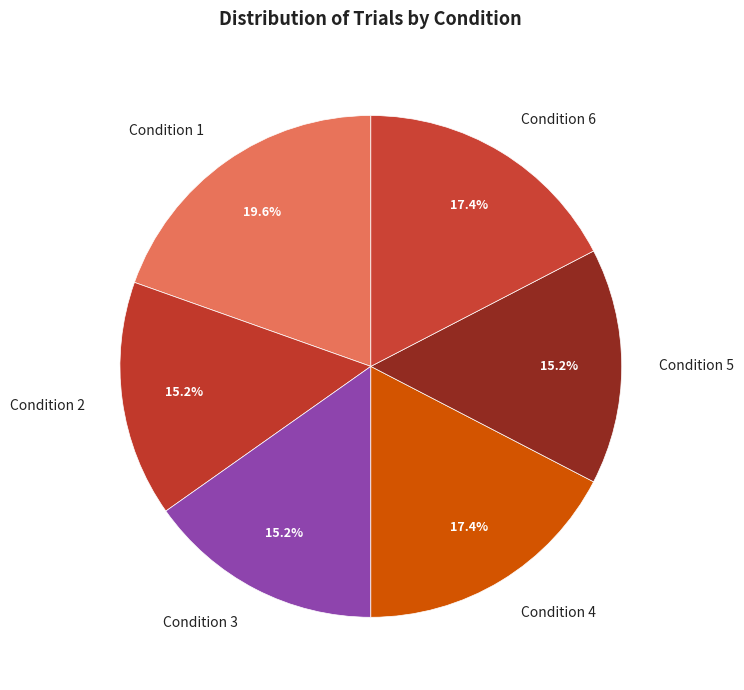

Combined, do Condition 4 and Condition 3 account for over 50%?

No